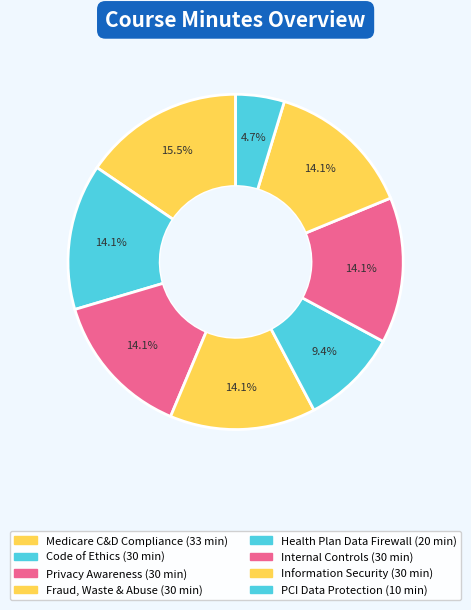

Count the number of slices in the pie.

8